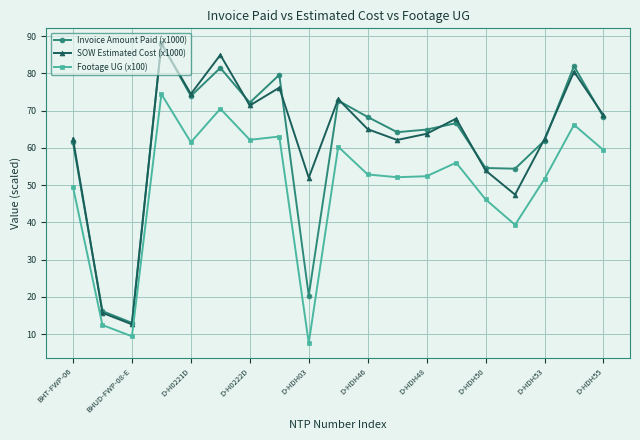

In Invoice Amount Paid (x1000), how many points are higher than both neighbors (excluding endpoints)?

6